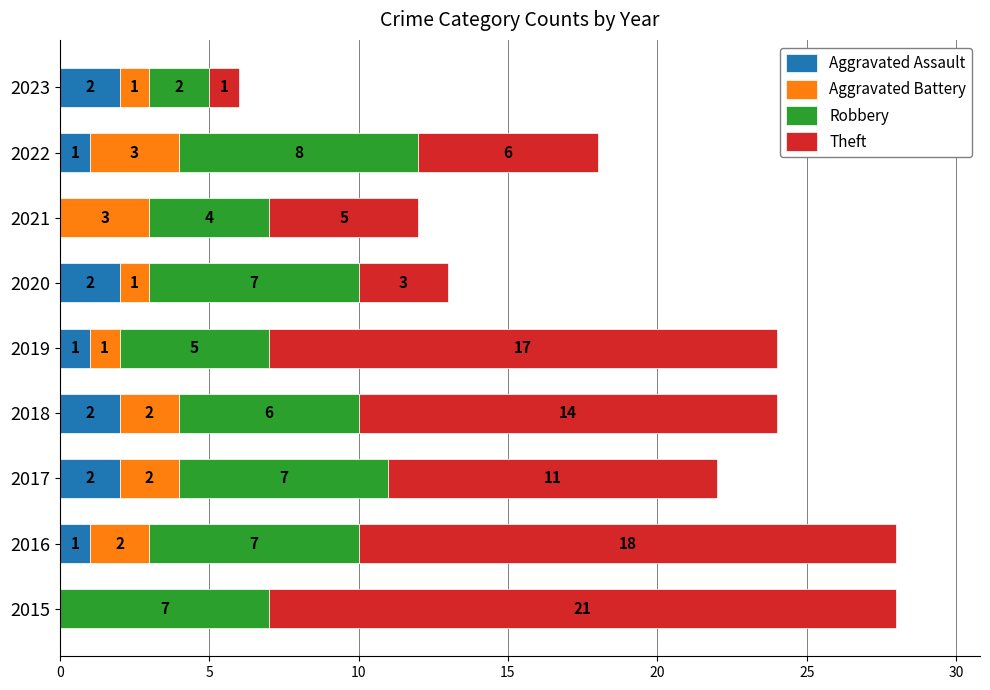

What is the total value across all series at 2023?

6